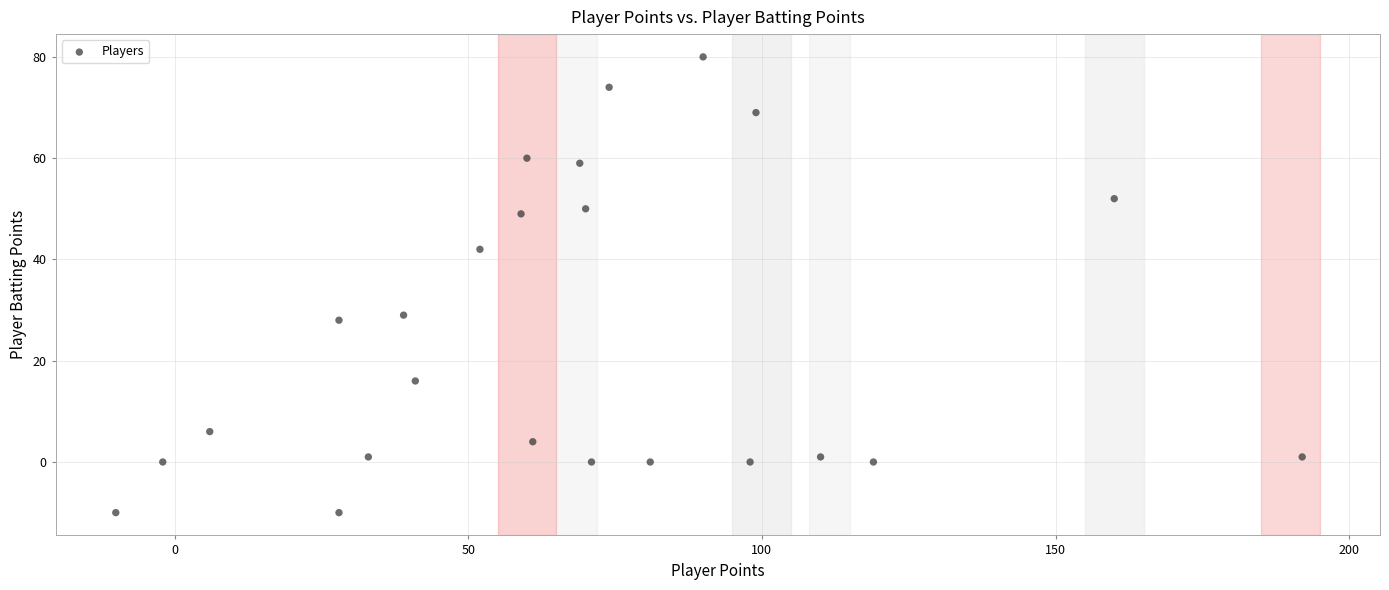

What Y value in the scatter plot is closest to 35?

29